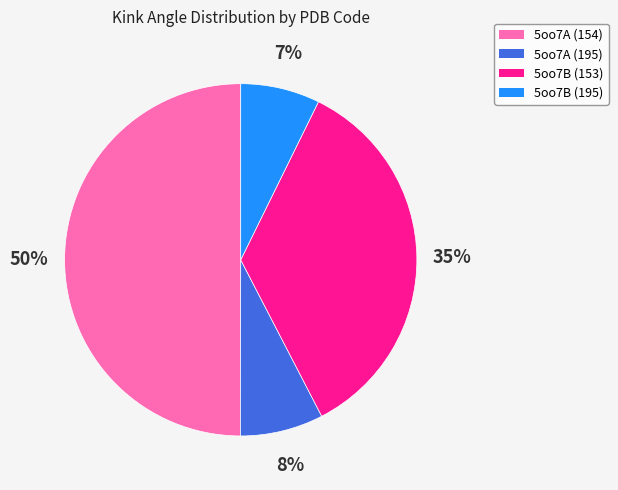

To the nearest percent, what percentage of the pie is 5oo7B (153)?

35%